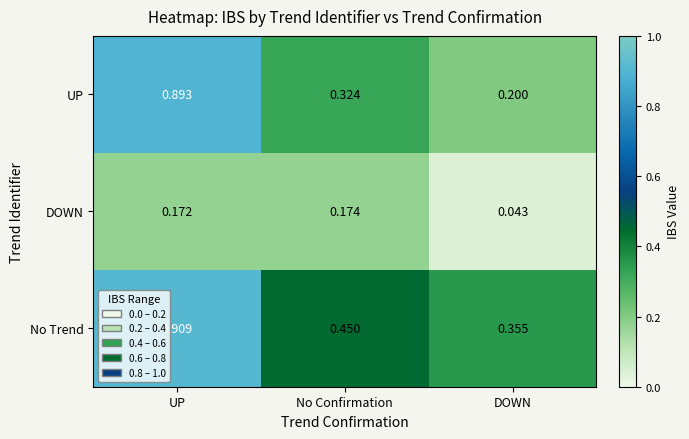

Which series has the largest total across all categories?

No Trend